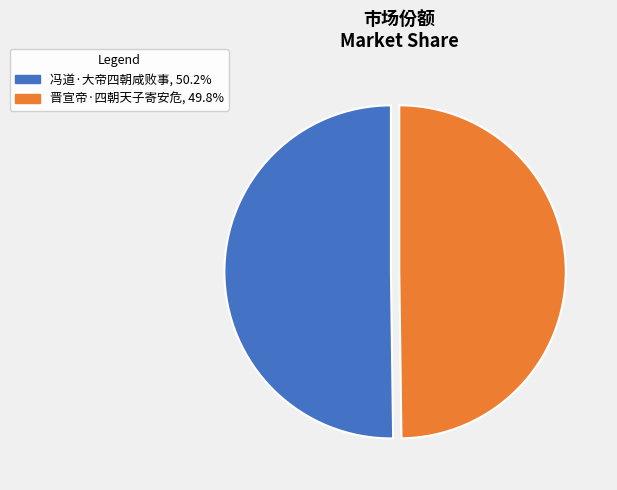

True or false: 晋宣帝·四朝天子寄安危 accounts for 50% of the total.

True